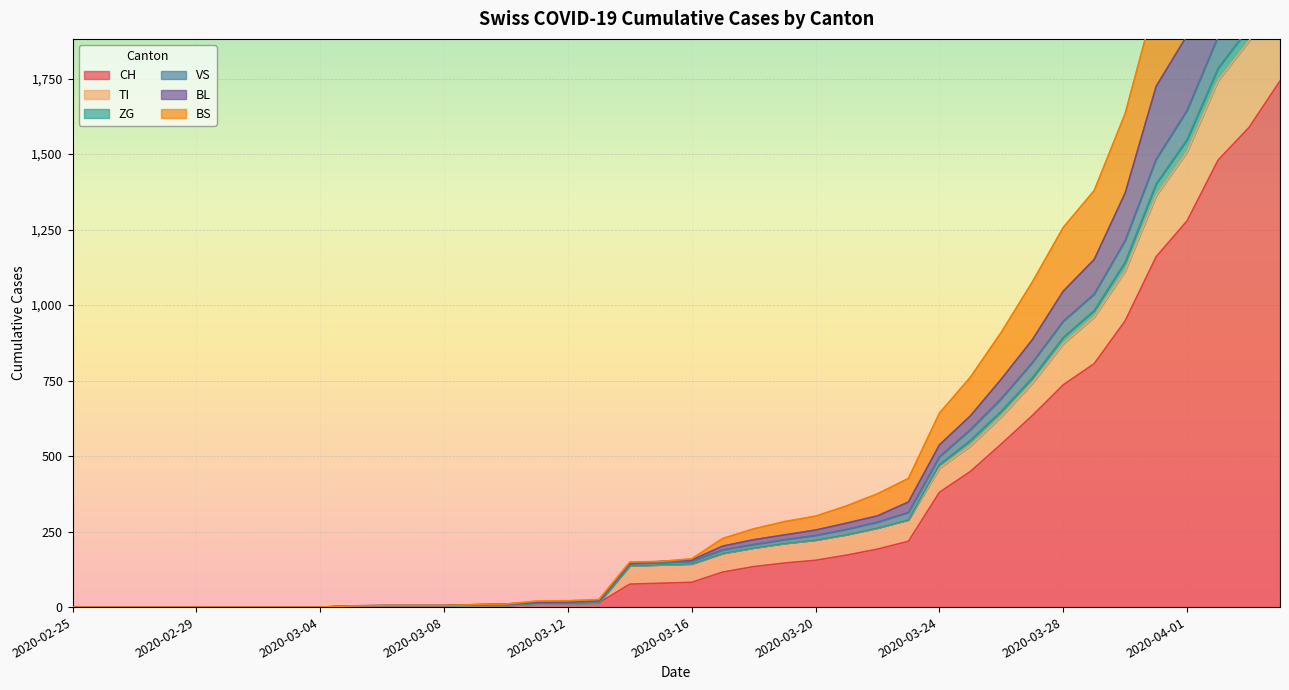

Rank the categories by BL value from highest to lowest.

2020-04-04, 2020-04-03, 2020-04-02, 2020-04-01, 2020-03-31, 2020-03-30, 2020-03-29, 2020-03-28, 2020-03-27, 2020-03-26, 2020-03-25, 2020-03-24, 2020-03-23, 2020-03-22, 2020-03-21, 2020-03-20, 2020-03-19, 2020-03-18, 2020-03-17, 2020-03-16, 2020-03-15, 2020-03-14, 2020-03-13, 2020-03-12, 2020-03-11, 2020-03-10, 2020-03-09, 2020-03-06, 2020-03-07, 2020-03-08, 2020-03-05, 2020-02-25, 2020-02-26, 2020-02-27, 2020-02-28, 2020-02-29, 2020-03-01, 2020-03-02, 2020-03-03, 2020-03-04